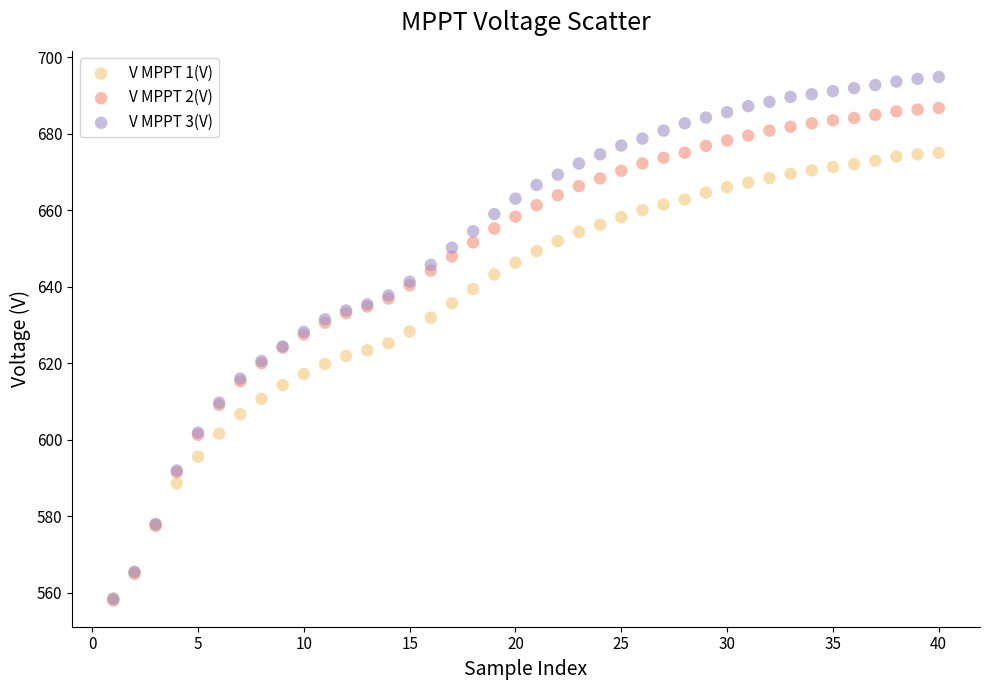

What are all the series names shown in the legend?

V MPPT 1(V), V MPPT 2(V), V MPPT 3(V)